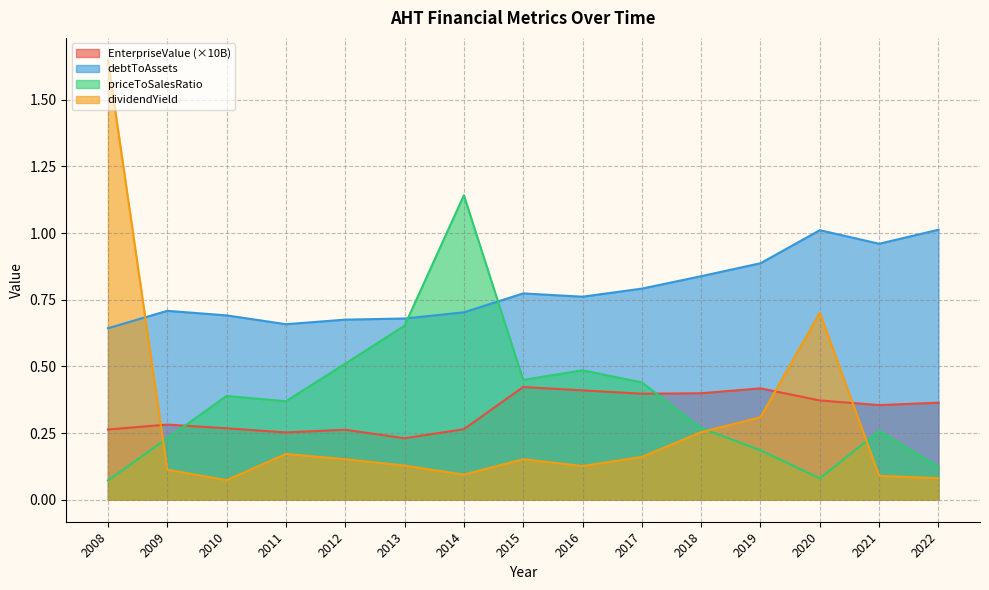

Reading right to left, list all the values displayed in this chart.

EnterpriseValue: 2022=0.4	2021=0.4	2020=0.4	2019=0.4	2018=0.4	2017=0.4	2016=0.4	2015=0.4	2014=0.3	2013=0.2	2012=0.3	2011=0.3	2010=0.3	2009=0.3	2008=0.3
debtToAssets: 2022=1.0	2021=1.0	2020=1.0	2019=0.9	2018=0.8	2017=0.8	2016=0.8	2015=0.8	2014=0.7	2013=0.7	2012=0.7	2011=0.7	2010=0.7	2009=0.7	2008=0.6
priceToSalesRatio: 2022=0.1	2021=0.3	2020=0.1	2019=0.2	2018=0.3	2017=0.4	2016=0.5	2015=0.4	2014=1.1	2013=0.7	2012=0.5	2011=0.4	2010=0.4	2009=0.2	2008=0.1
dividendYield: 2022=0.1	2021=0.1	2020=0.7	2019=0.3	2018=0.3	2017=0.2	2016=0.1	2015=0.2	2014=0.1	2013=0.1	2012=0.2	2011=0.2	2010=0.1	2009=0.1	2008=1.6